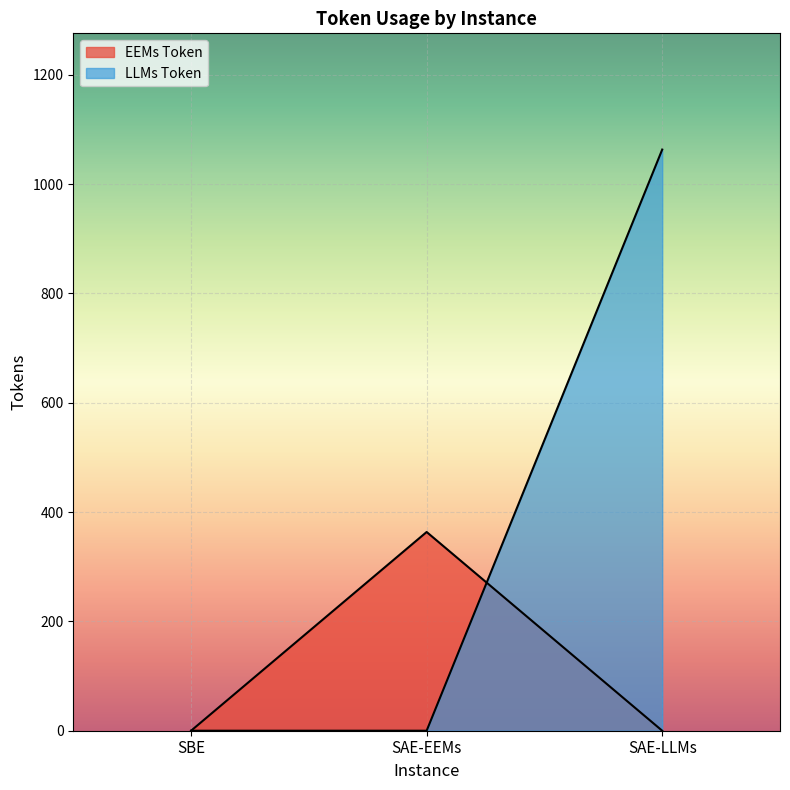

Is the value of EEMs Token at SBE greater than the value of LLMs Token at SAE-LLMs?

No